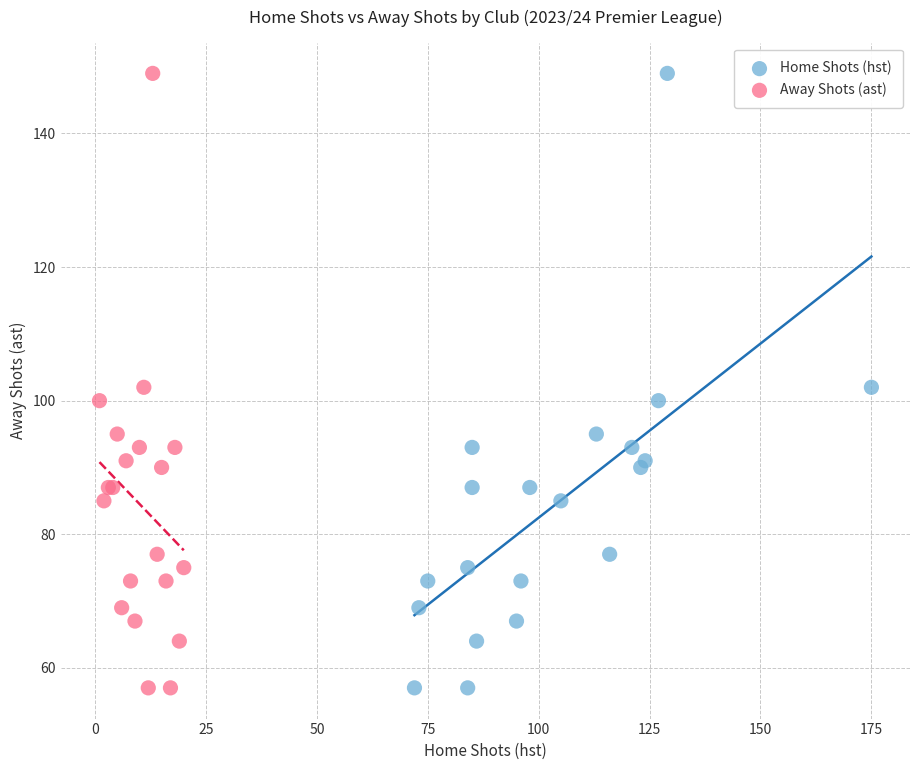

What are all the series names shown in the legend?

Home Shots (hst), Away Shots (ast)